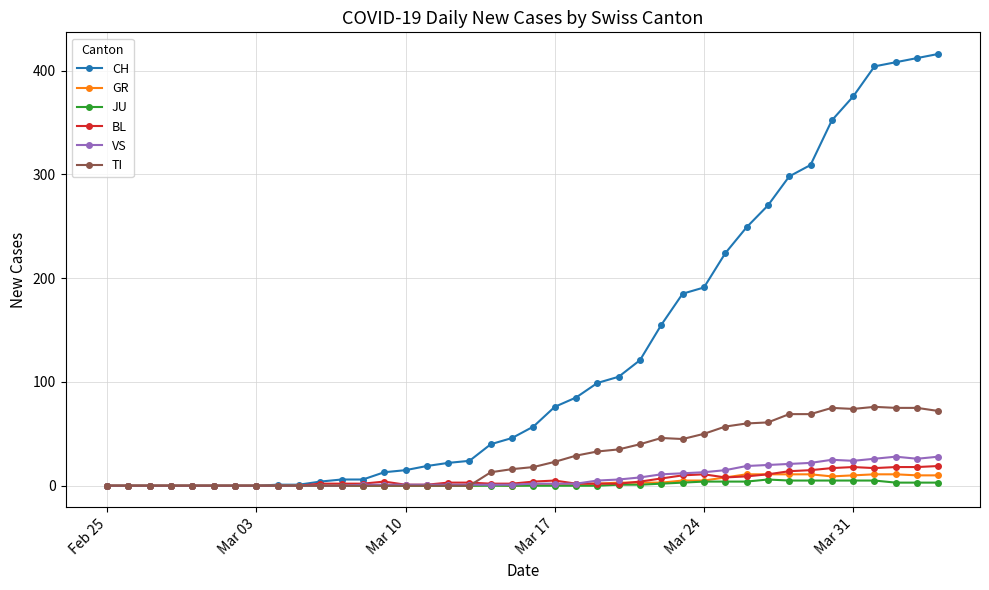

What is the greatest value displayed?

416